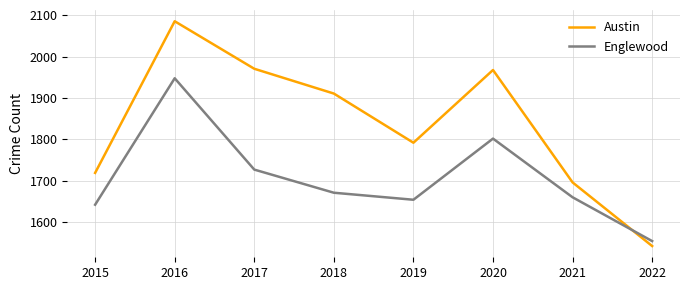

What is the minimum value for Austin?

1542